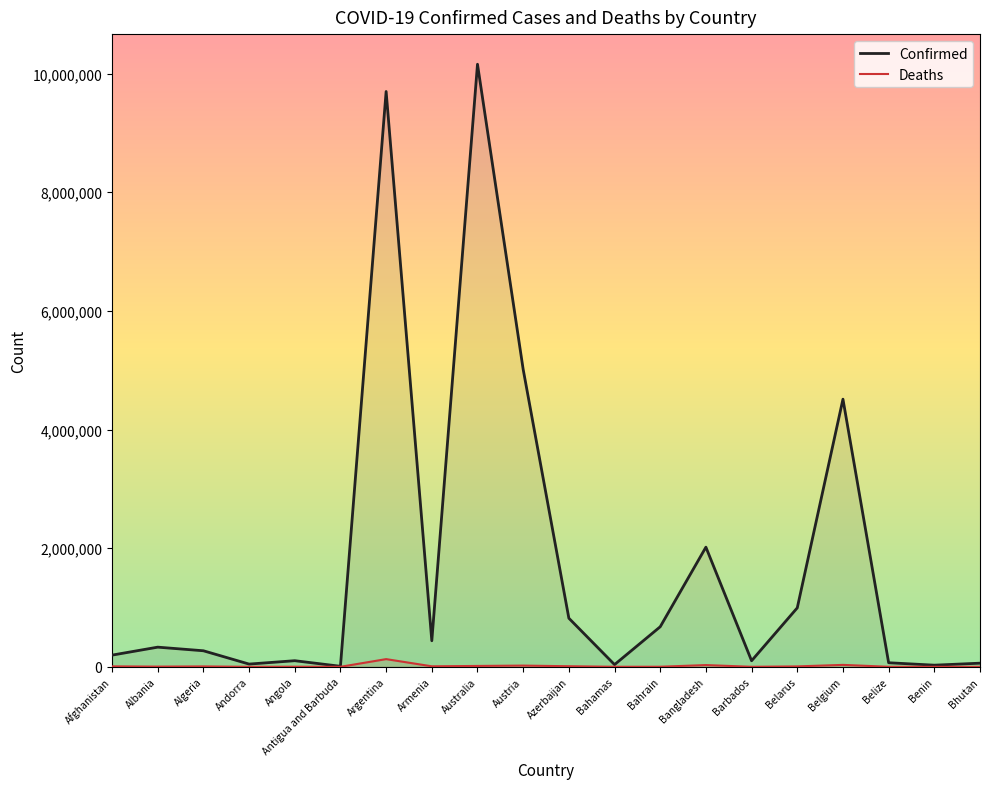

Where is the first local minimum for Confirmed?

Andorra